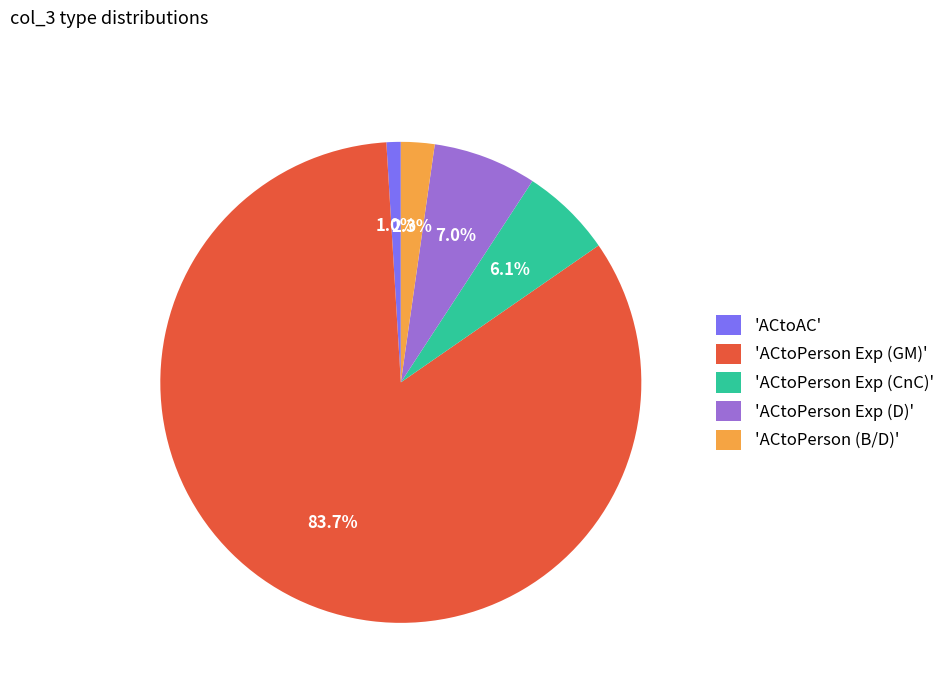

Is 'ACtoPerson (B/D)' the majority of the pie?

No